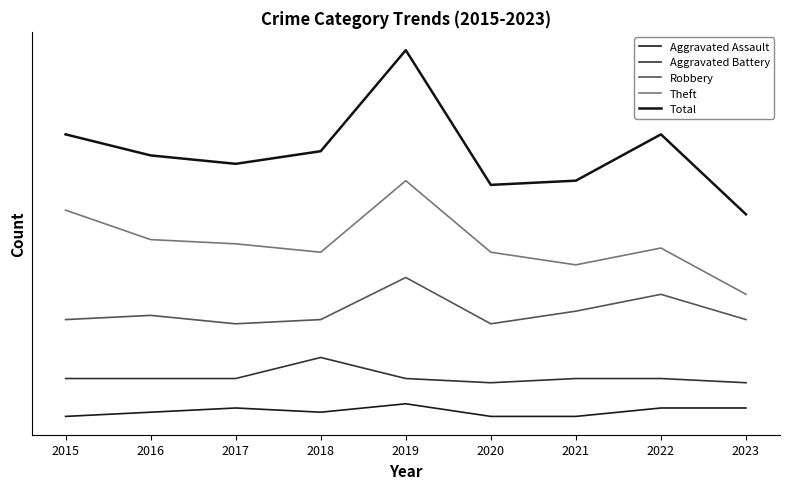

Does the chart have visible grid lines?

No